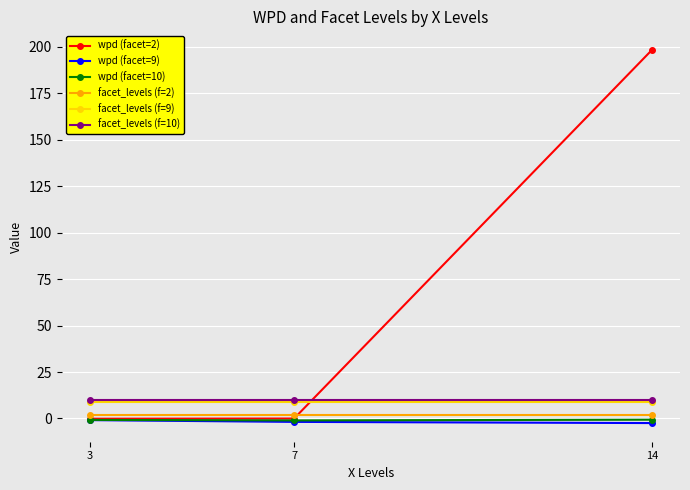

What is the greatest value displayed?

198.3